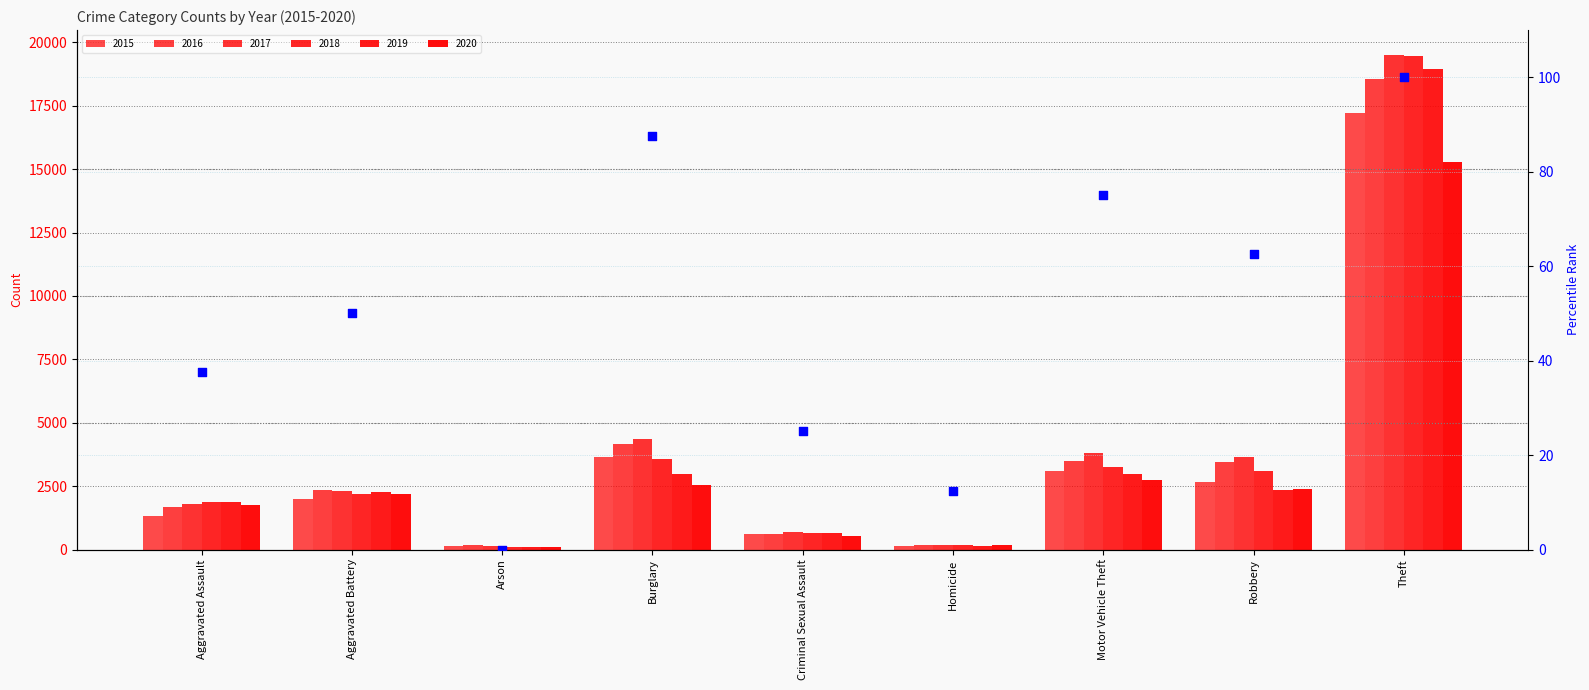

What is the change in value from Aggravated Battery to Burglary?

+37.5